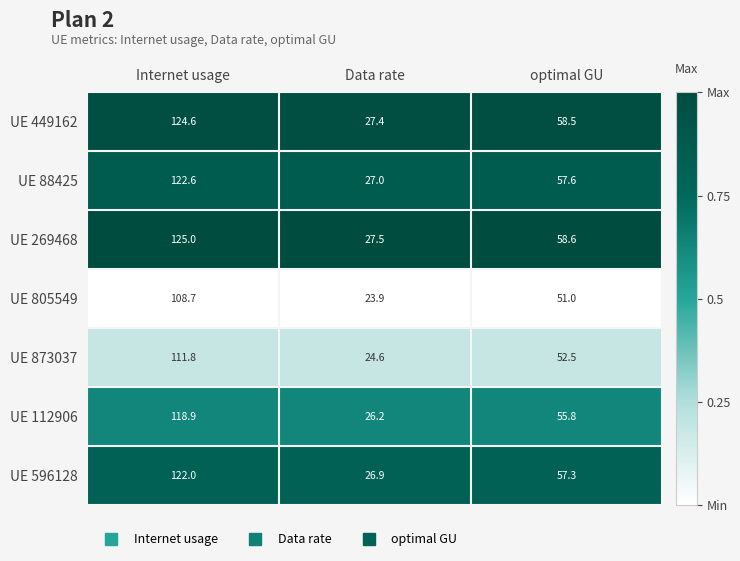

Which series changed the most between Internet usage and optimal GU?

UE 269468